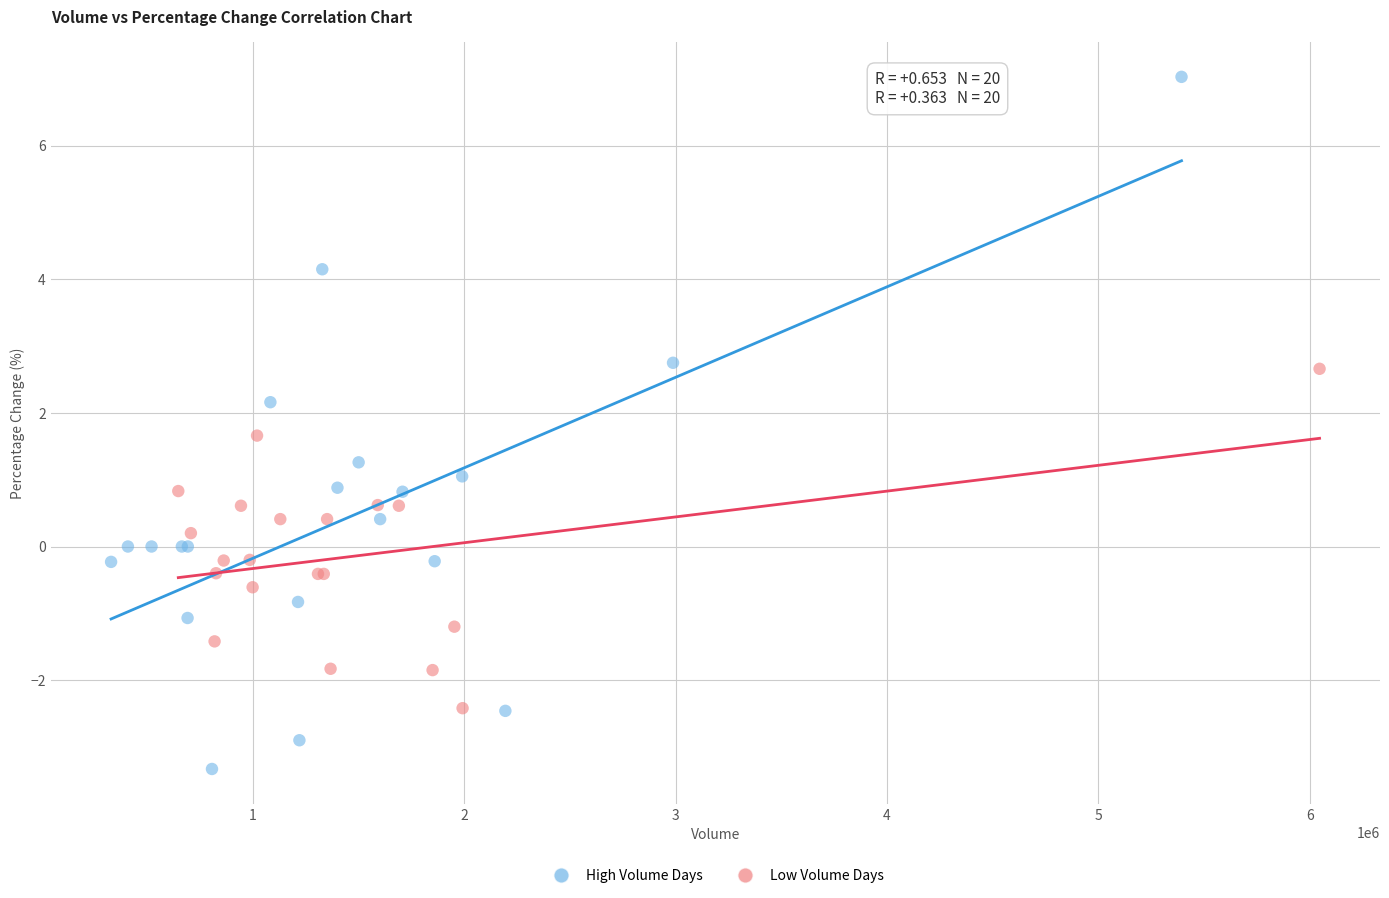

Which series has the largest Y range (max minus min)?

High Volume Days